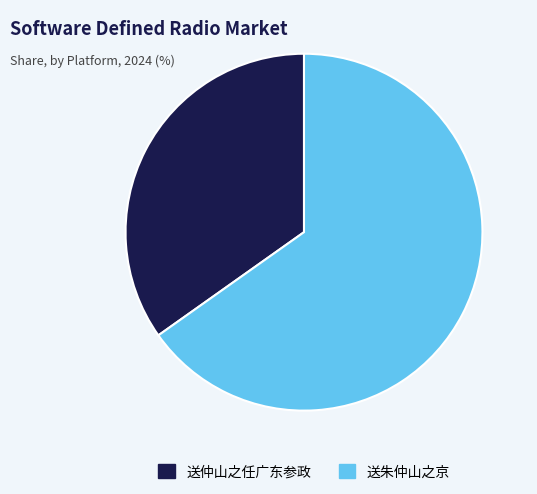

Do 送朱仲山之京 and 送仲山之任广东参政 together represent more than half of the pie?

Yes